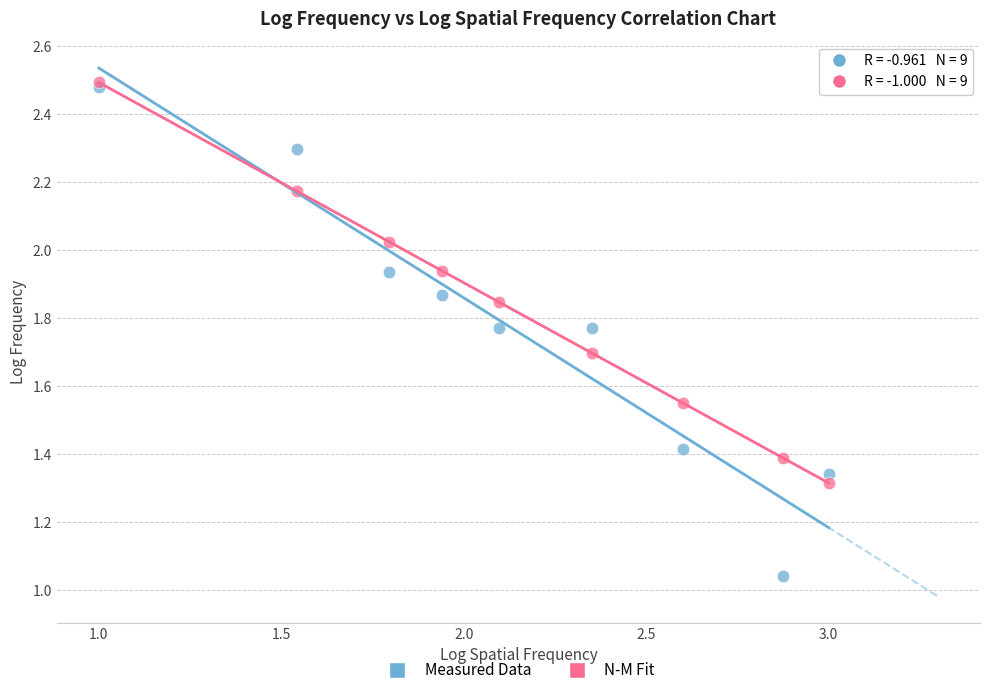

Which series reaches the maximum Y coordinate?

N-M Fit